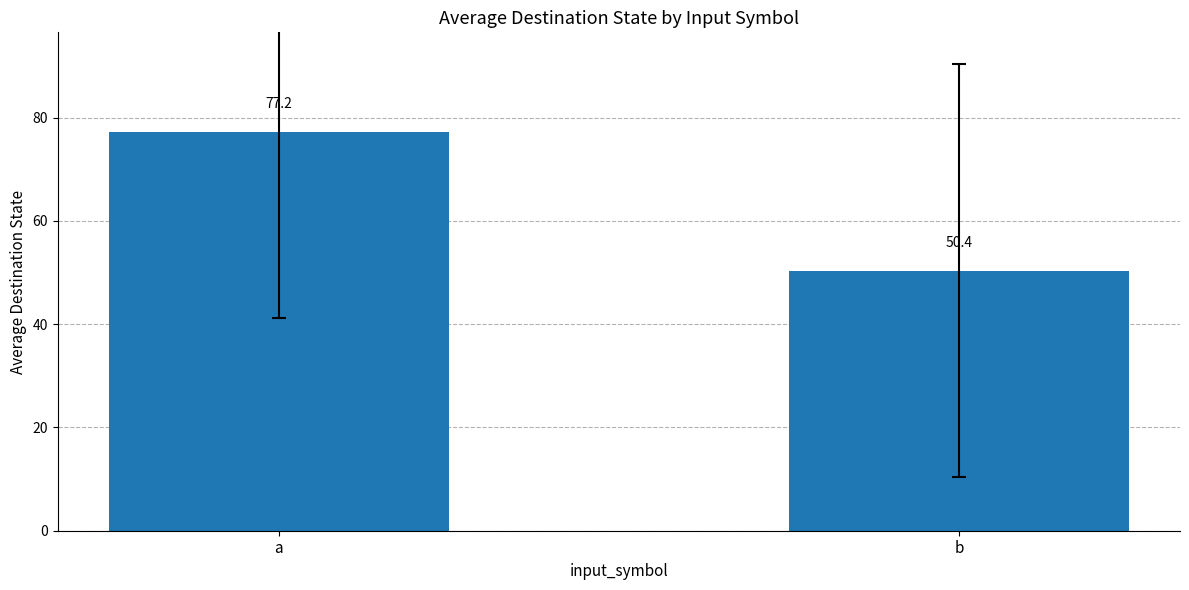

What is the greatest value displayed?

77.2